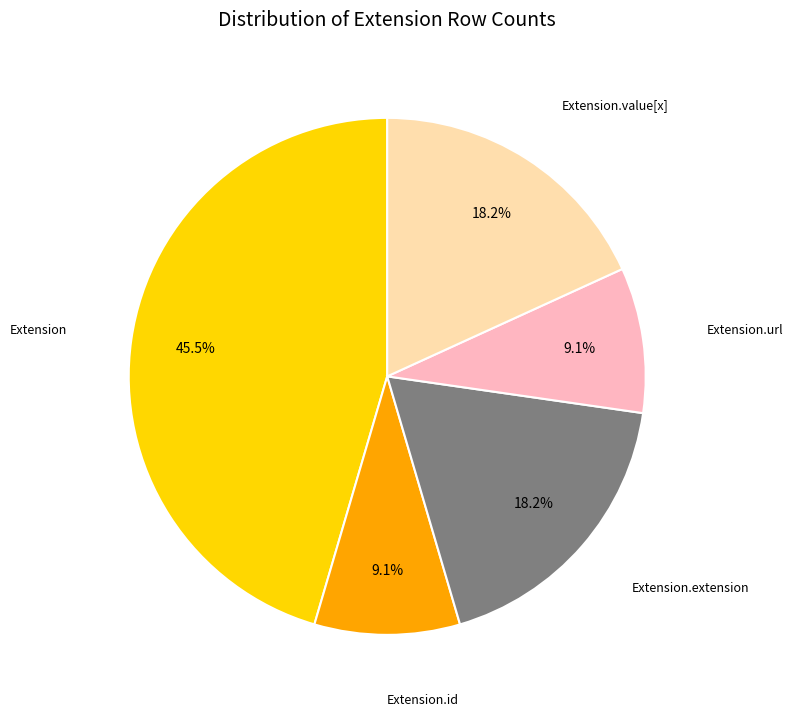

Count the number of slices in the pie.

5